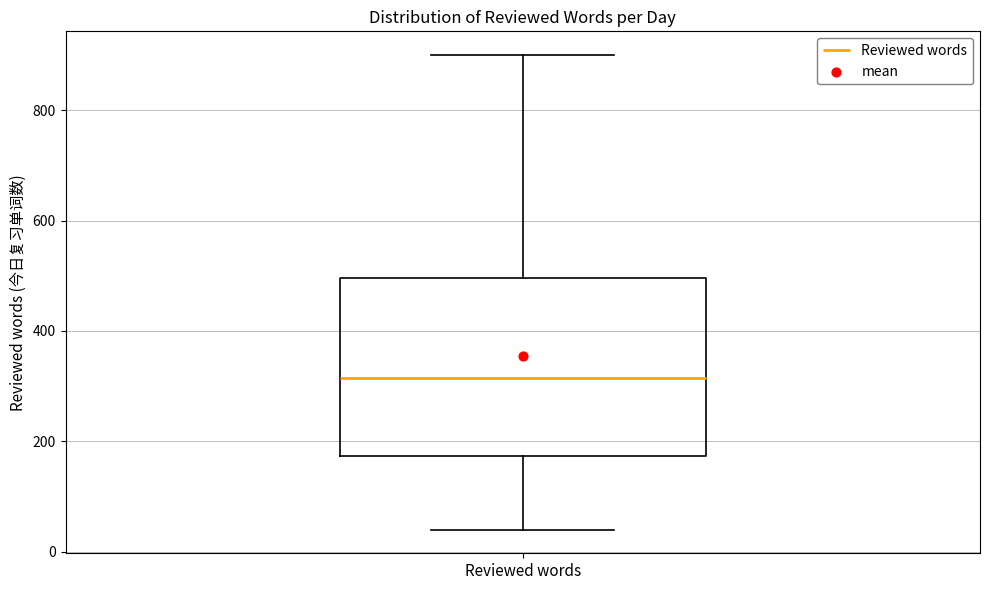

Transcribe this box plot: give where the median line is, the range the box spans, and where the two whiskers end, as read against the y-axis. The values are not printed on the chart, so give them approximately, as read against the axis.

median 320, box 180 to 500, whiskers 40 to 900